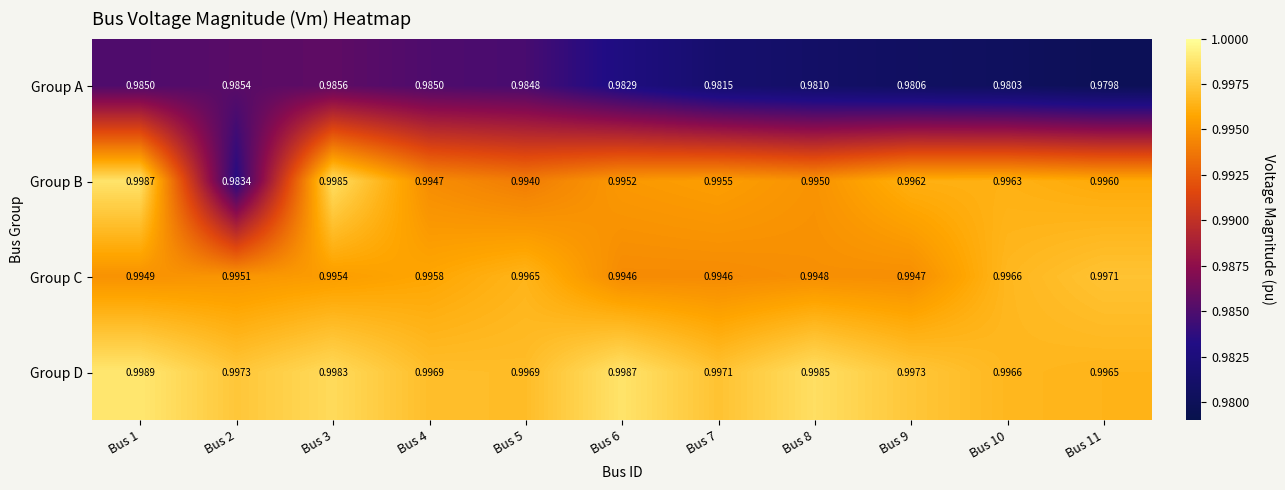

List the series in order of their peak value, highest first.

Group D, Group B, Group C, Group A